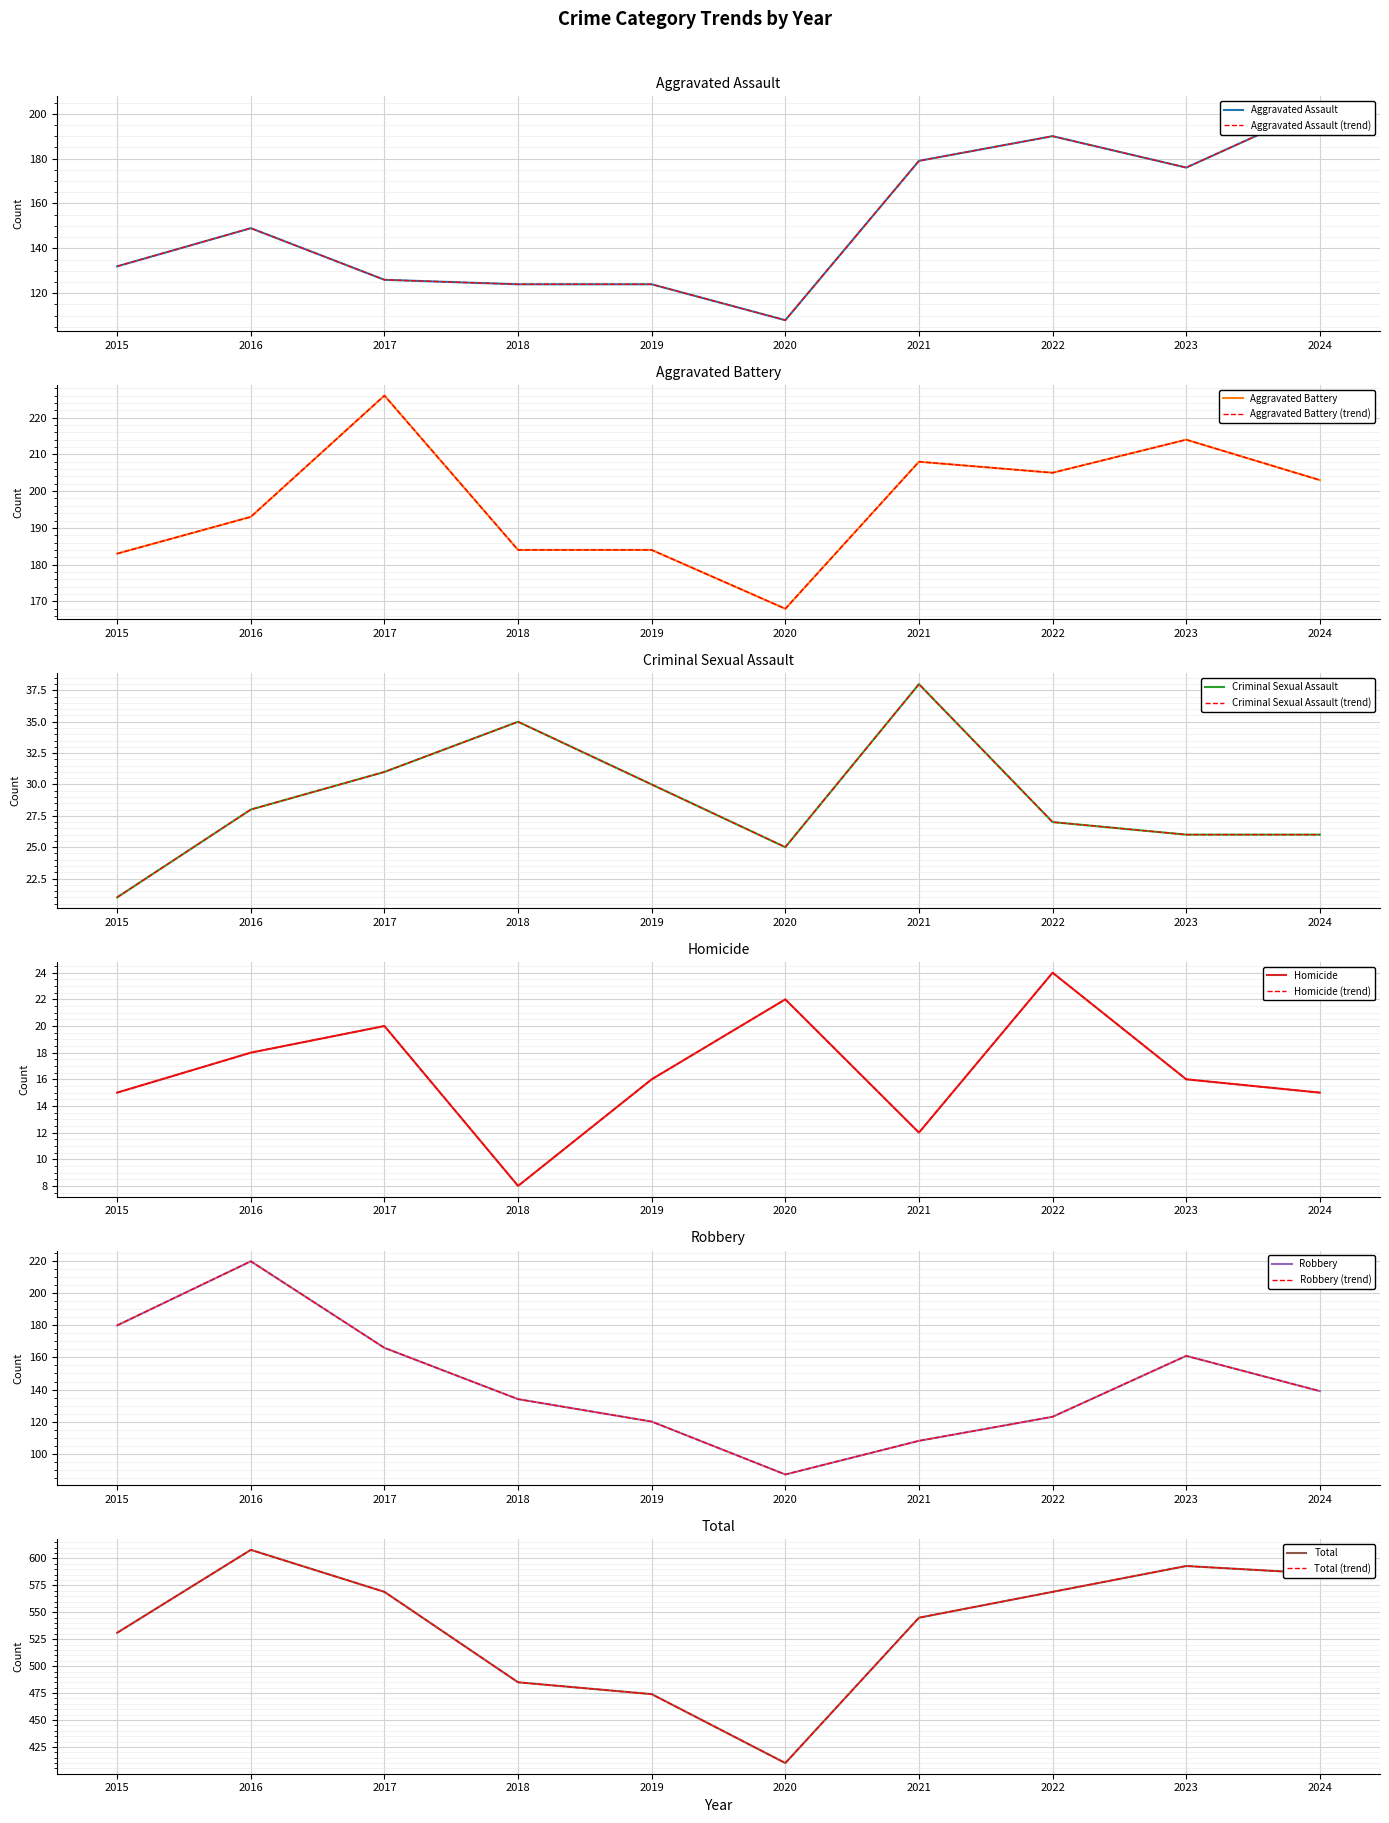

What is the spread (max minus min) of values at 2020?

388